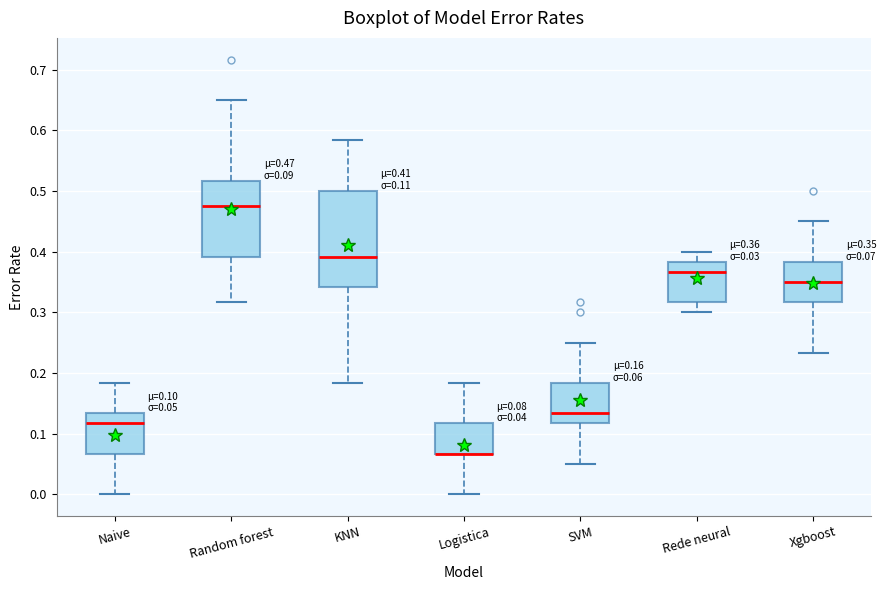

Which box is the tallest, from its lower edge to its upper edge?

KNN